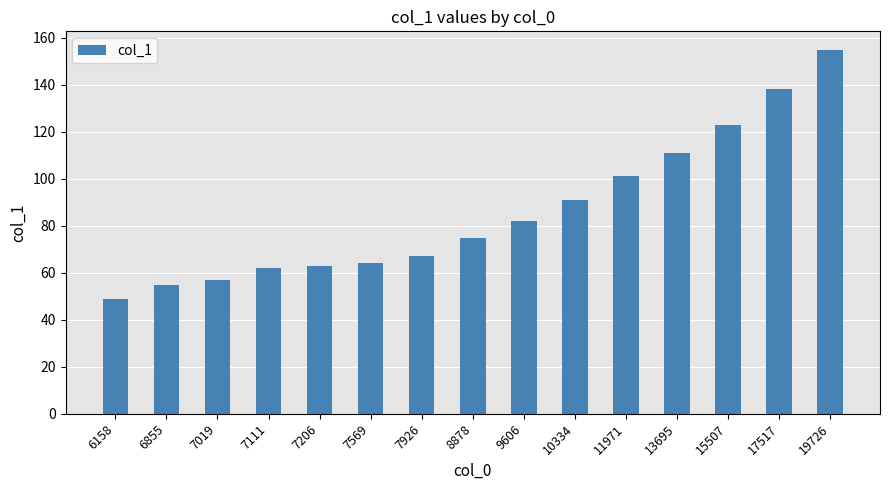

How many data points does each series have?

15